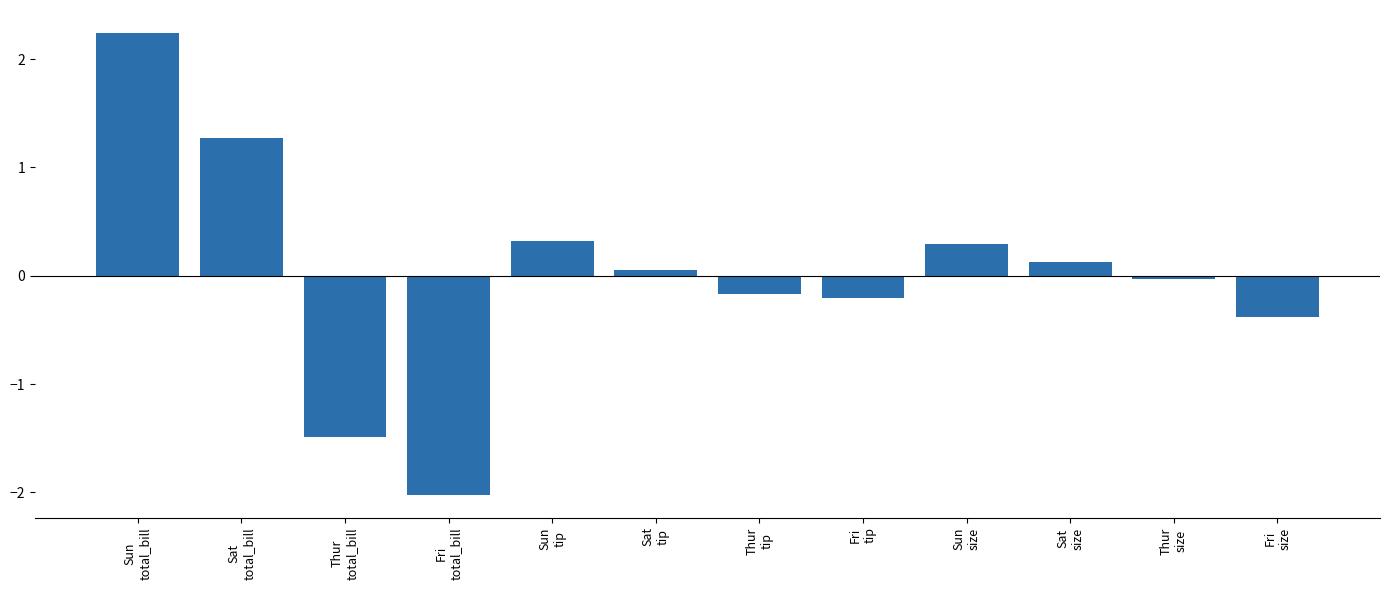

True or false: the data shows -0.0 at Thur
size.

True